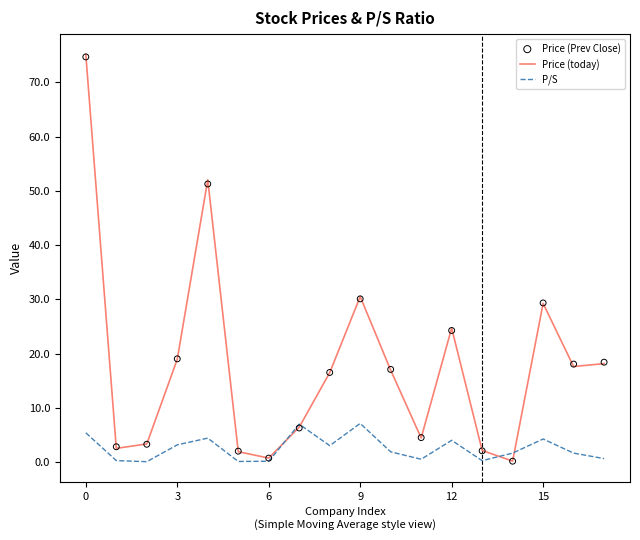

What is the total value across all series at 10?

36.0